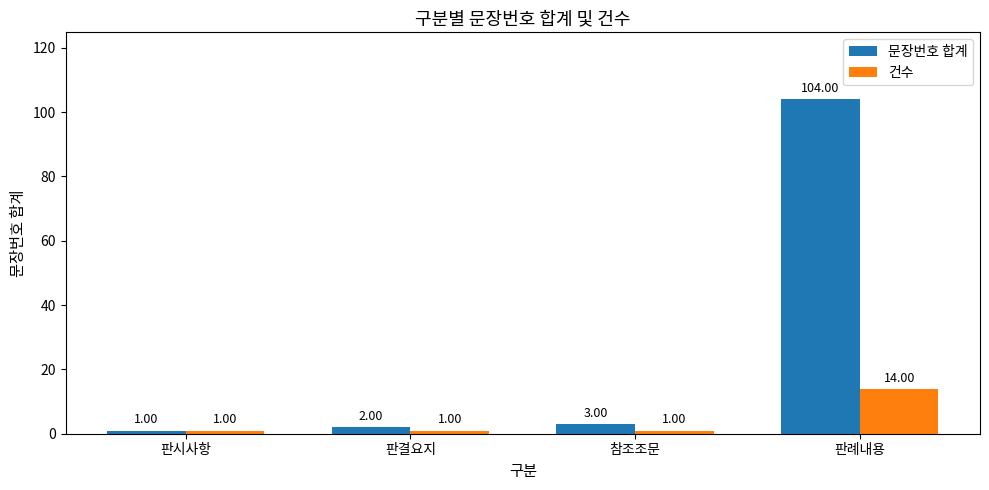

Reading left to right, what are all the values shown in this chart?

문장번호 합계: 1	2	3	104
건수: 1	1	1	14